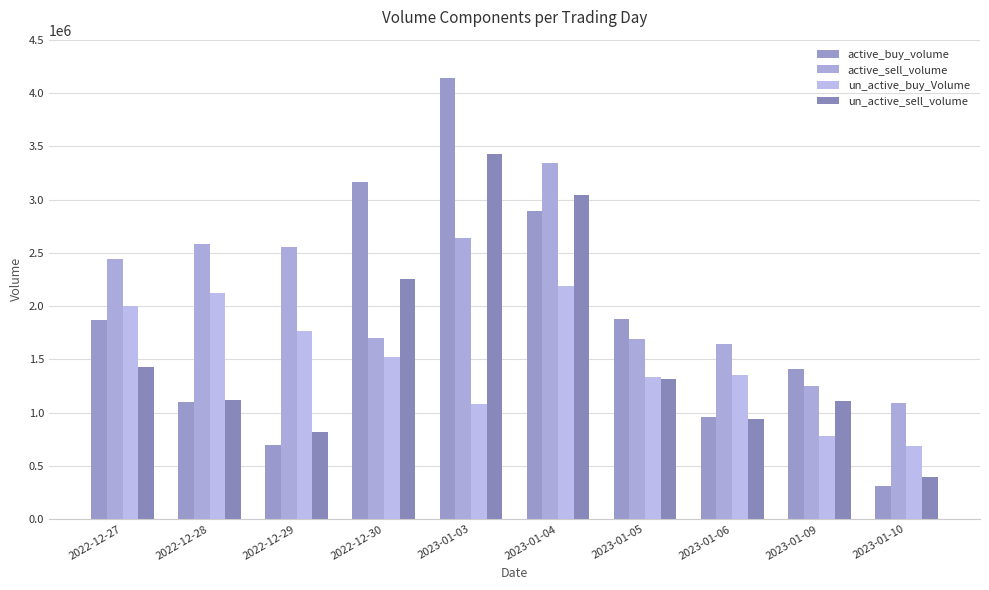

Is it true that un_active_sell_volume equals 1831920 at 2023-01-05?

False